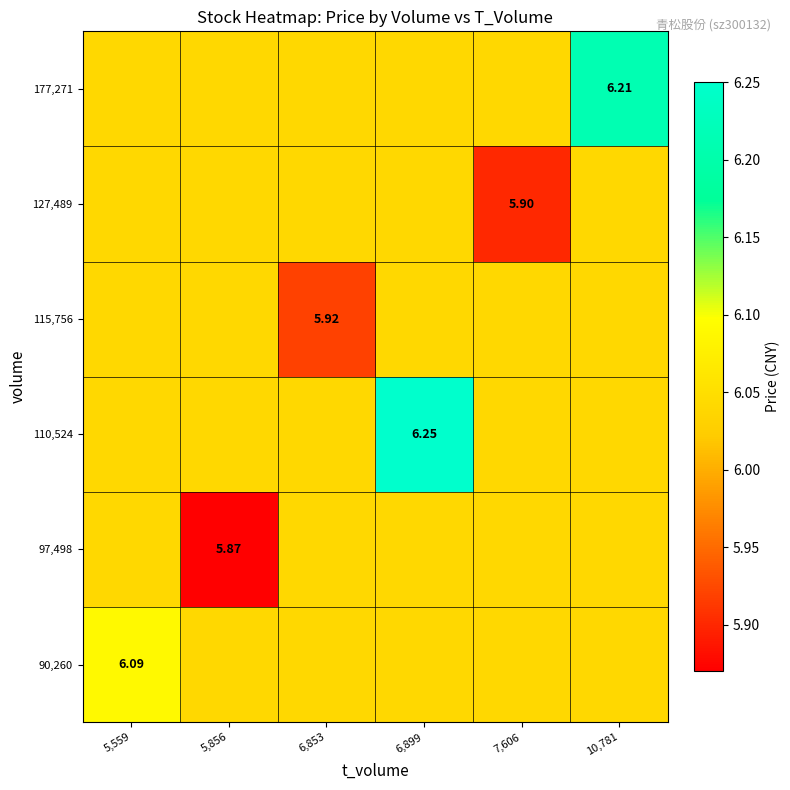

At which label does 115,756 reach its minimum?

6,853